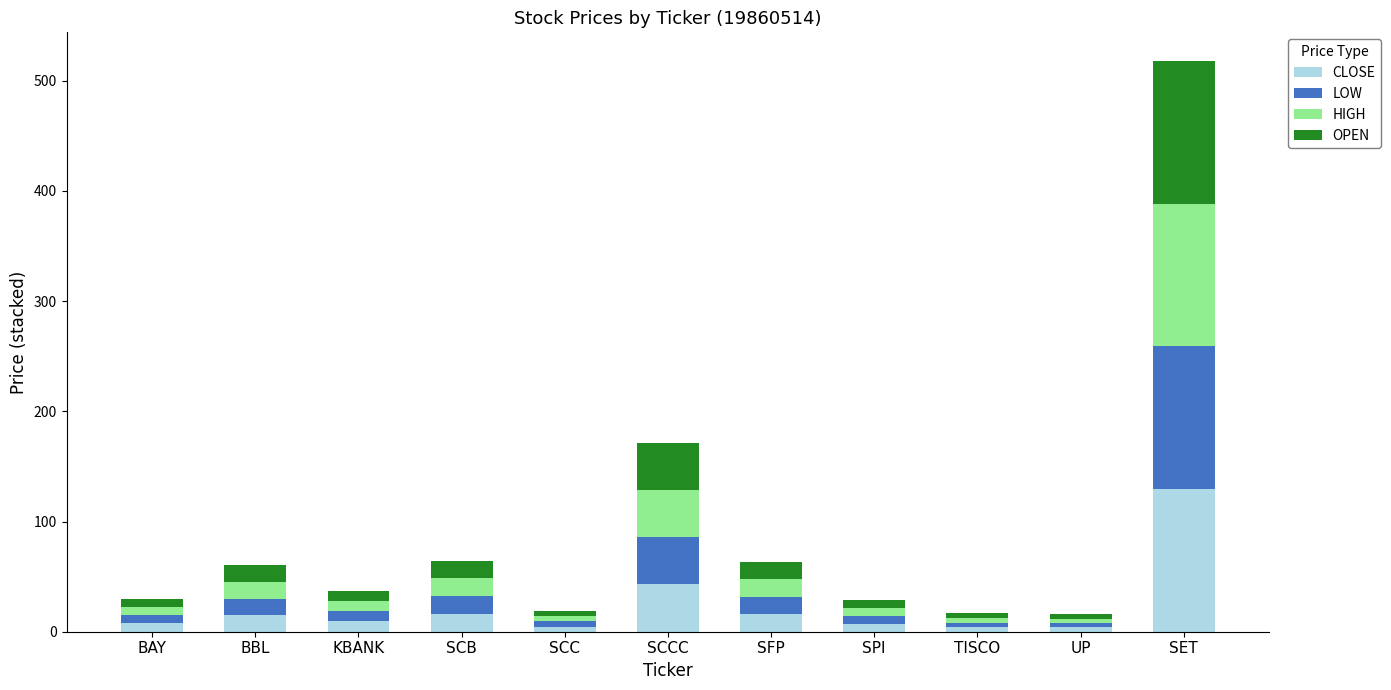

Which category has the highest value in the CLOSE series?

SET